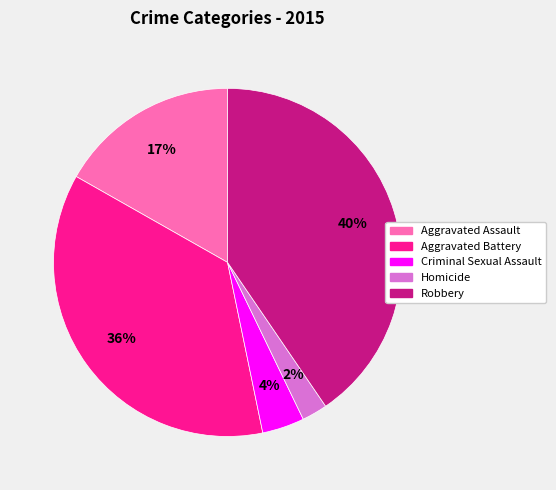

To the nearest percent, what portion does Aggravated Assault represent?

17%